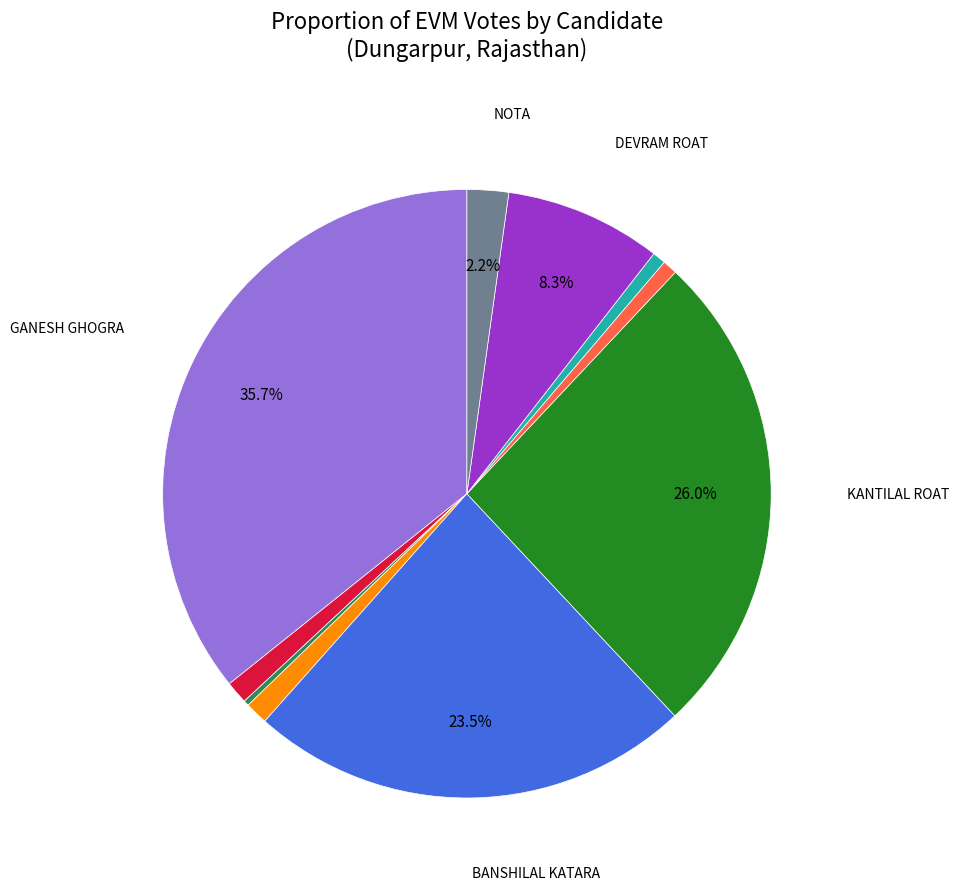

Is there a majority slice in this chart?

No